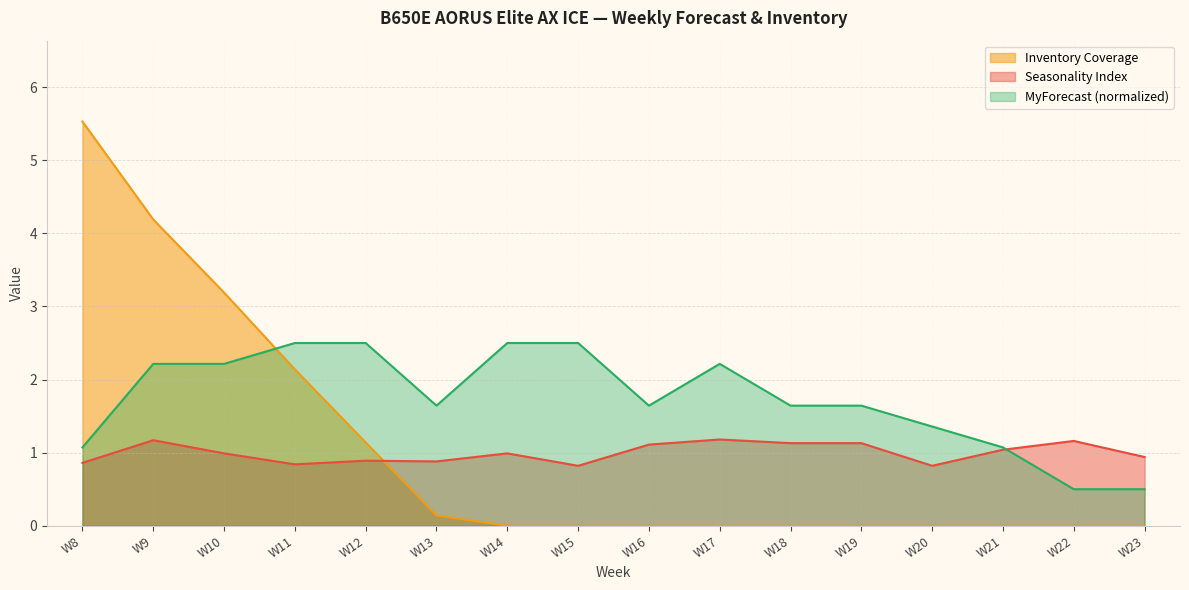

At which category does MyForecast reach its first local peak?

W17